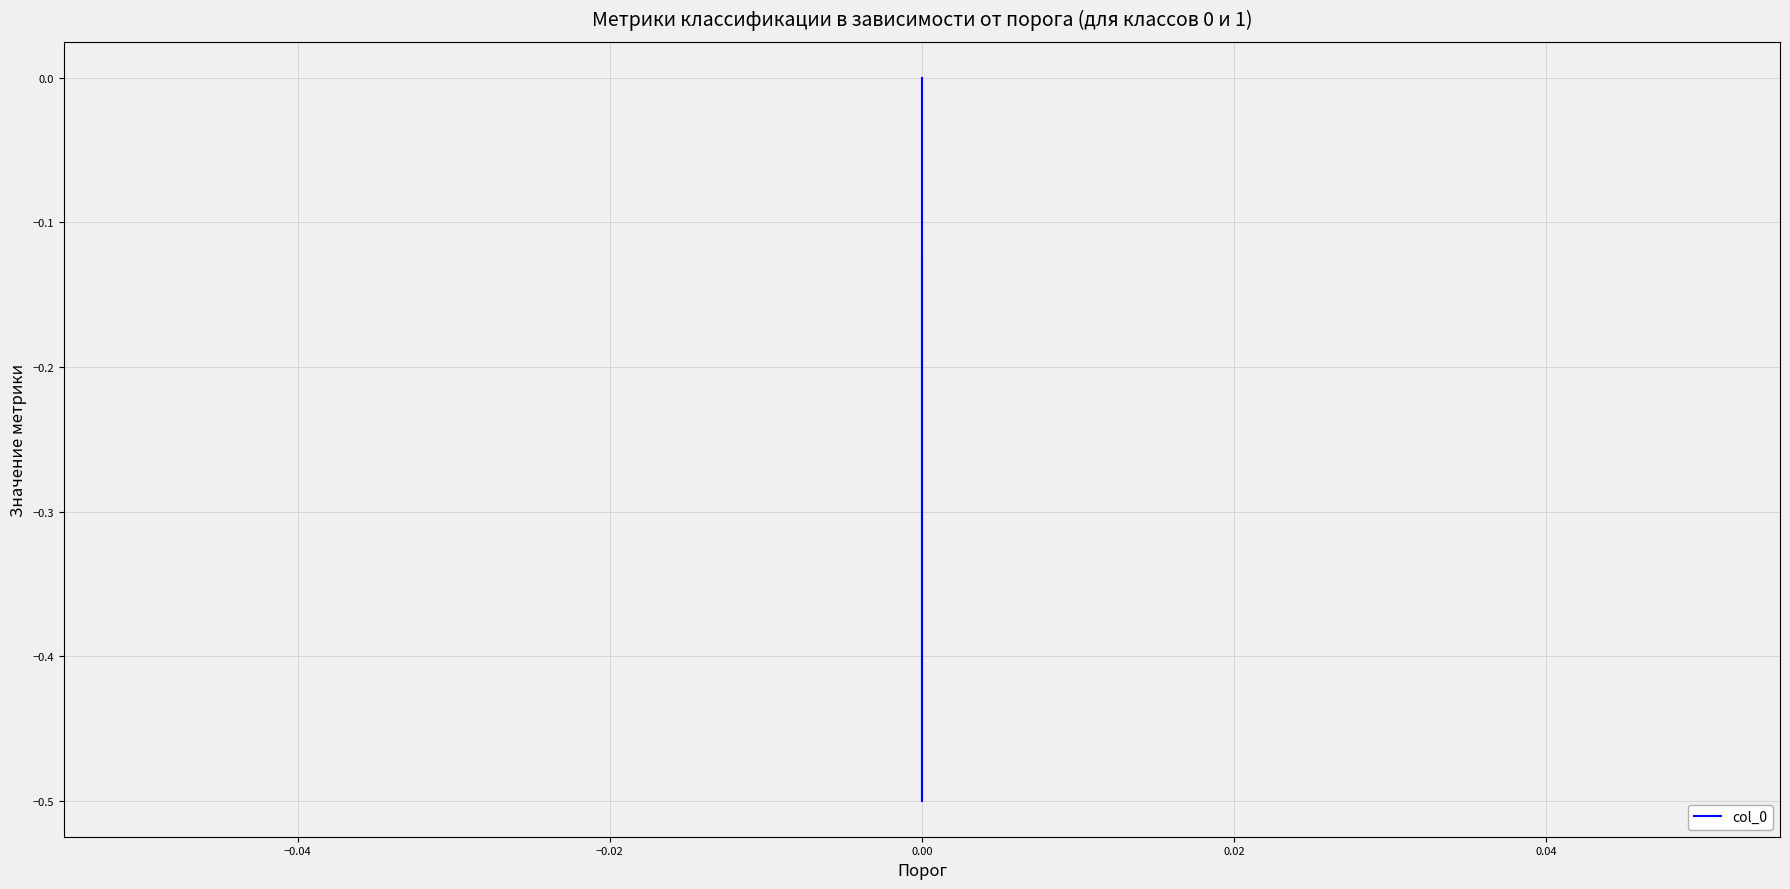

Is this an area chart (filled region under the line)?

No